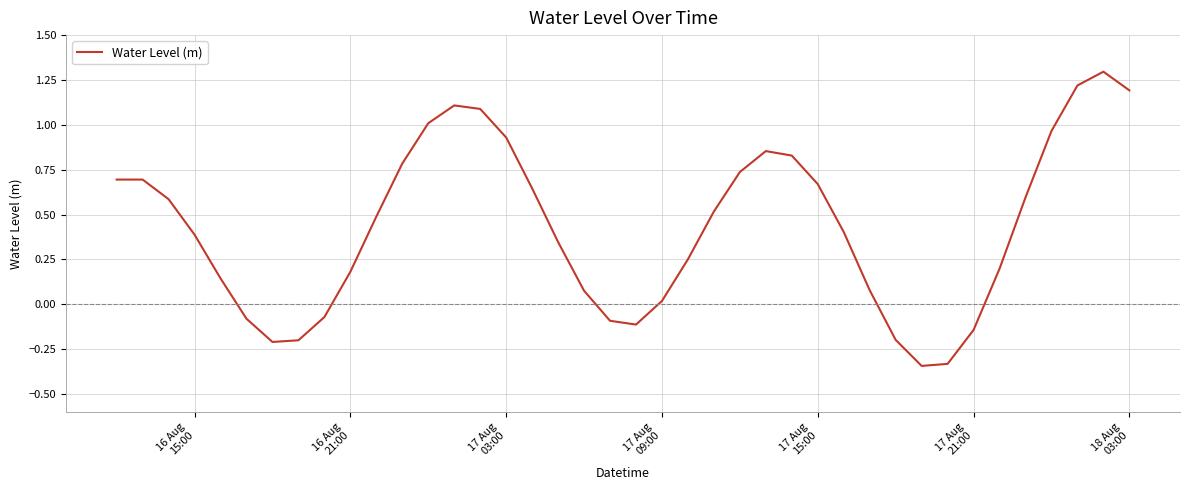

What is the maximum value shown in the chart?

1.3